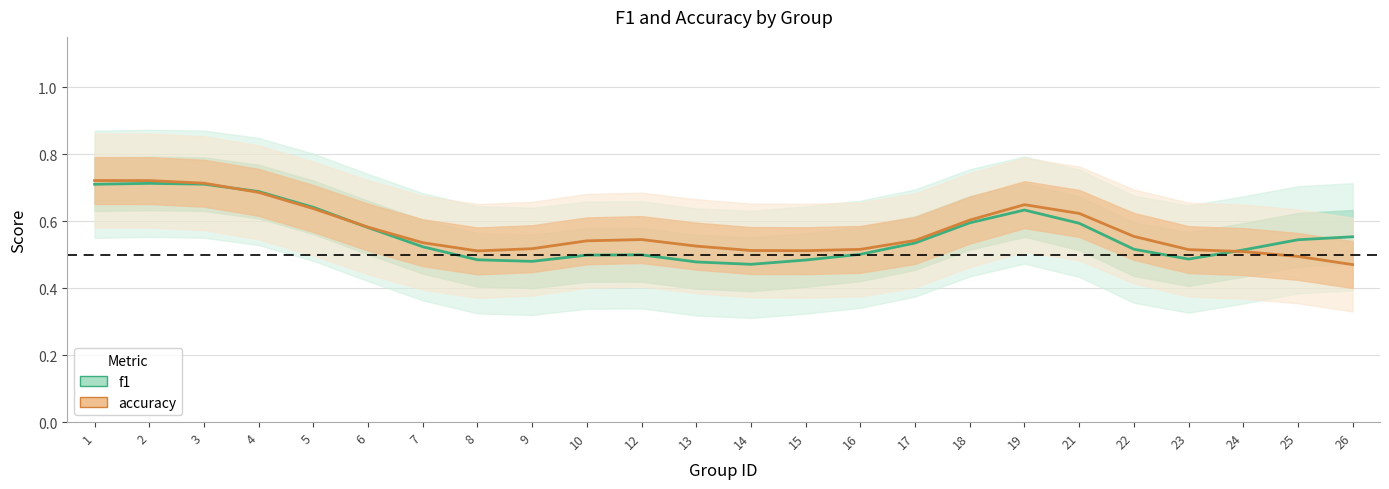

Which category has the highest value in the accuracy series?

1